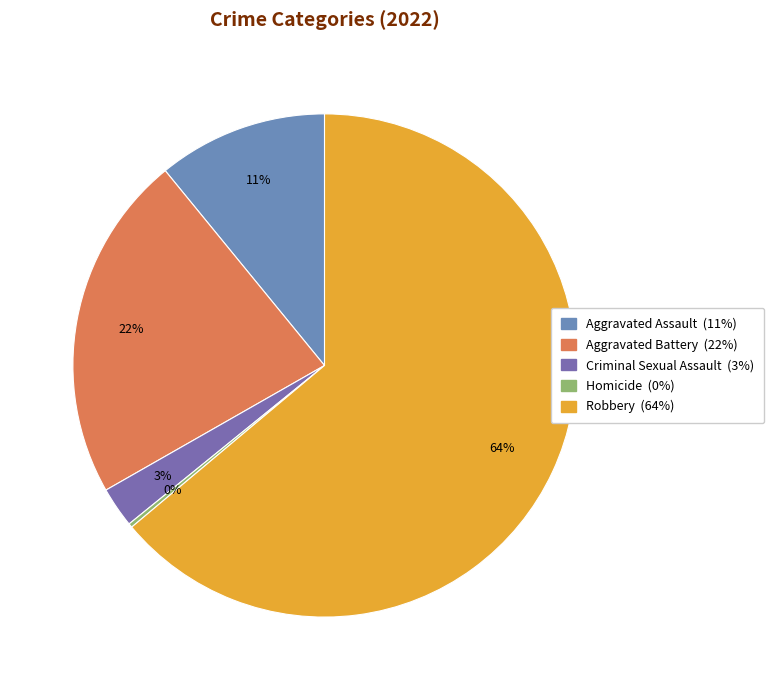

Does Aggravated Battery represent more than half of the total?

No